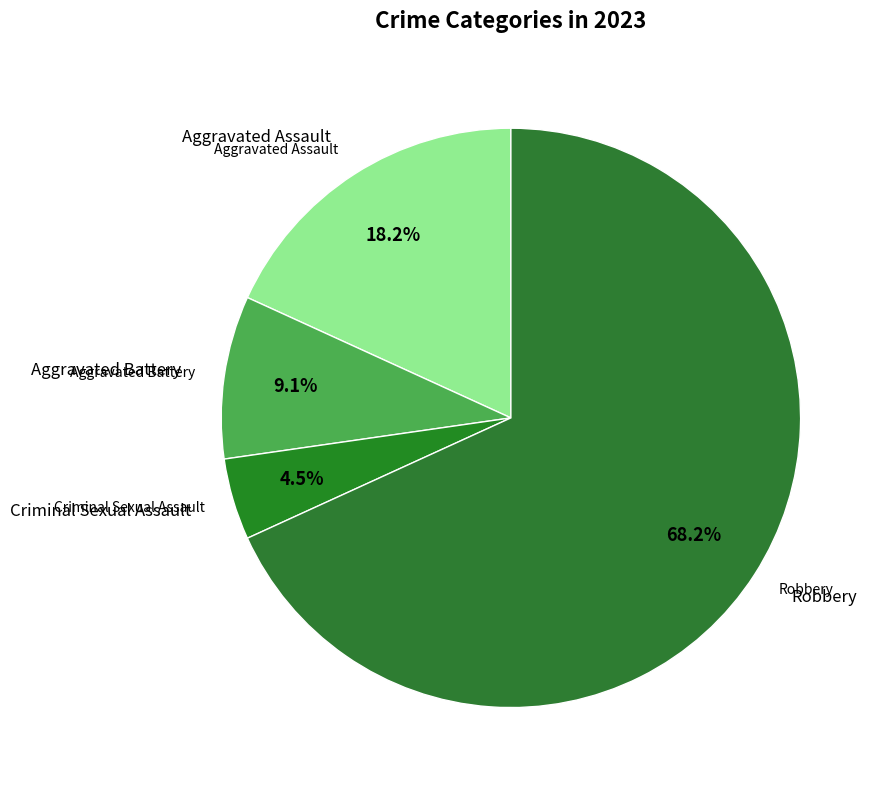

Count the number of slices in the pie.

4